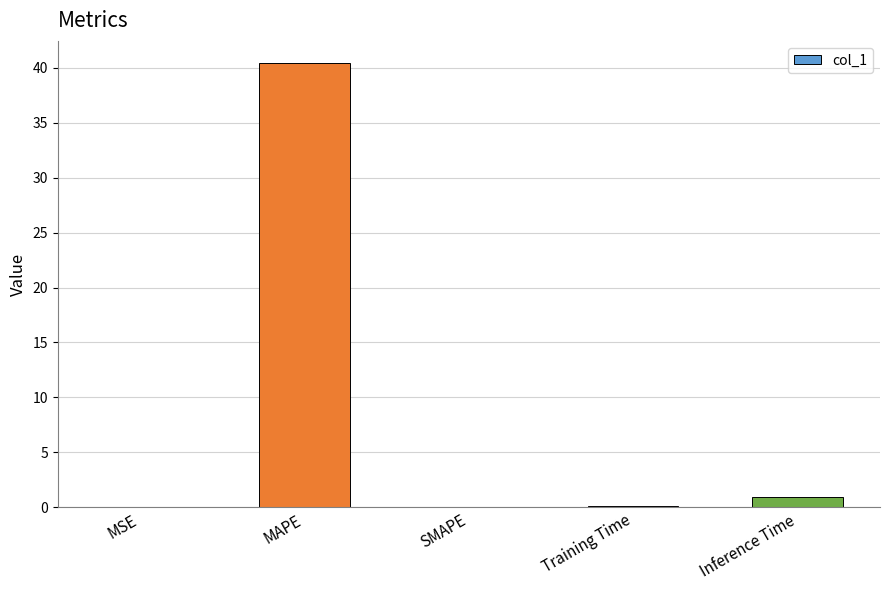

What is the greatest value displayed?

40.4